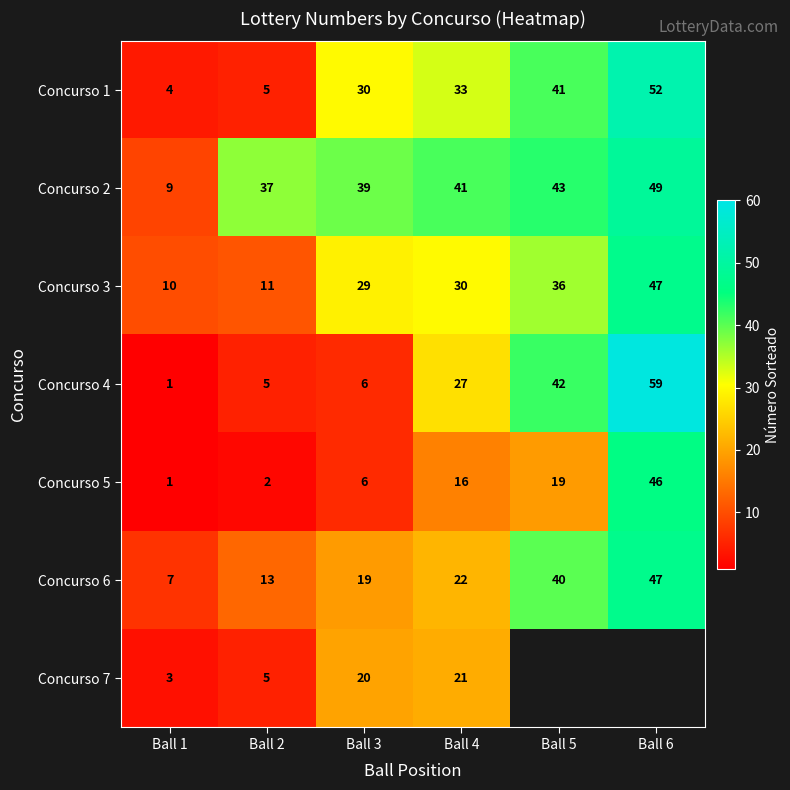

What is the highest value of the Concurso 2 series?

49